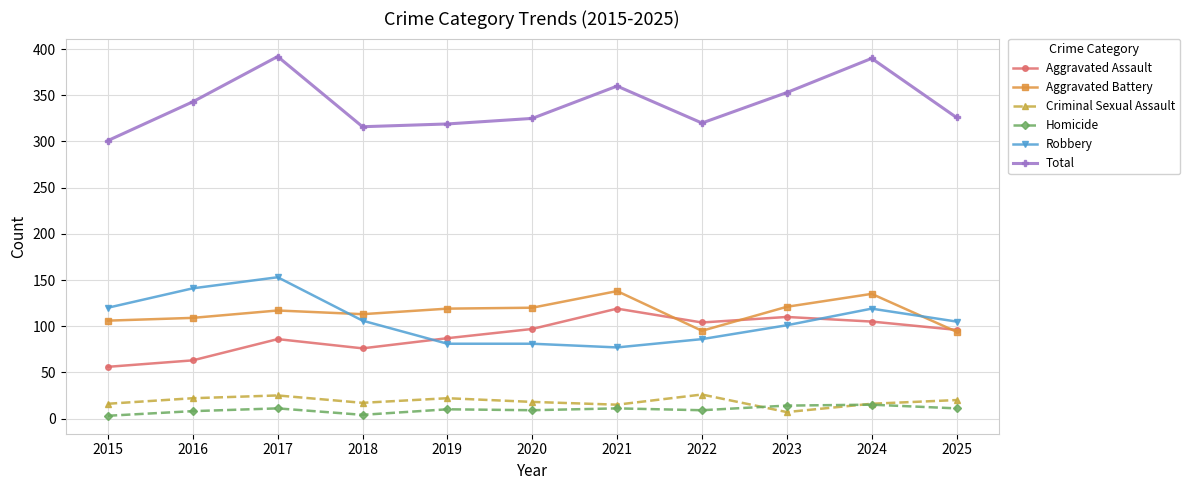

What is the average value of the Total series?

340